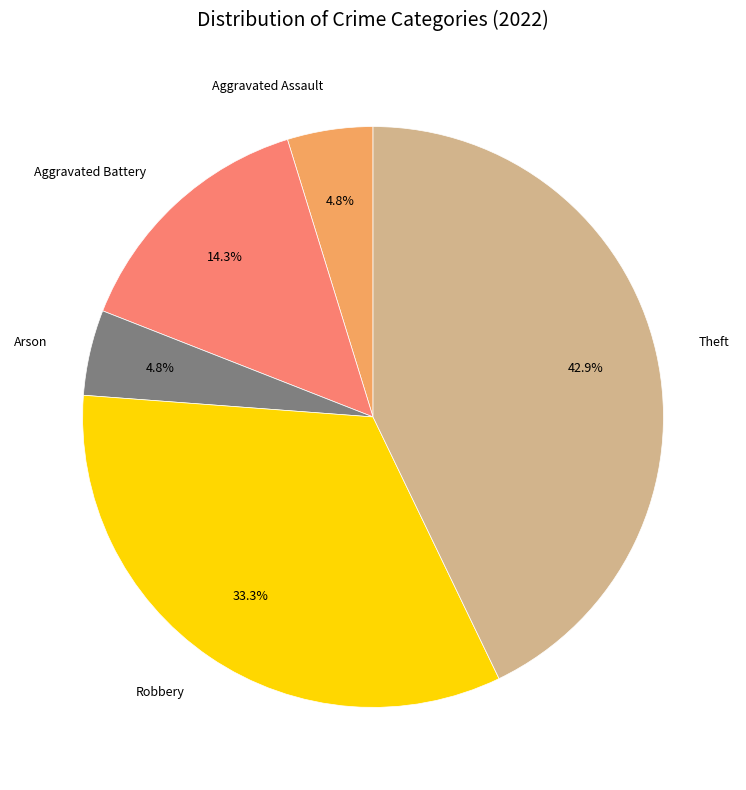

Is Arson the majority of the pie?

No